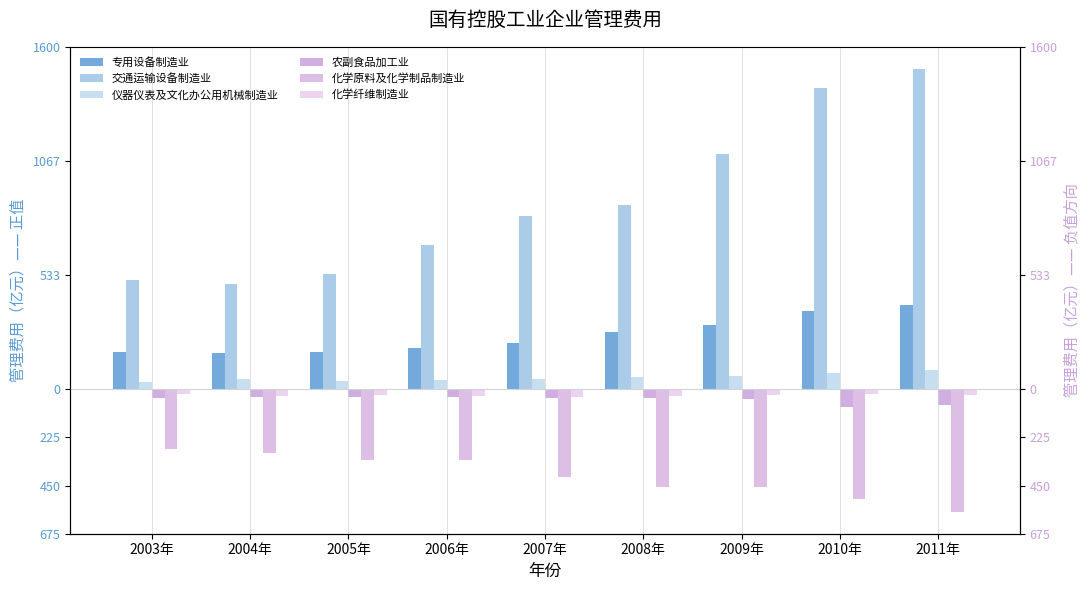

At how many categories does at least one series exceed 811?

4